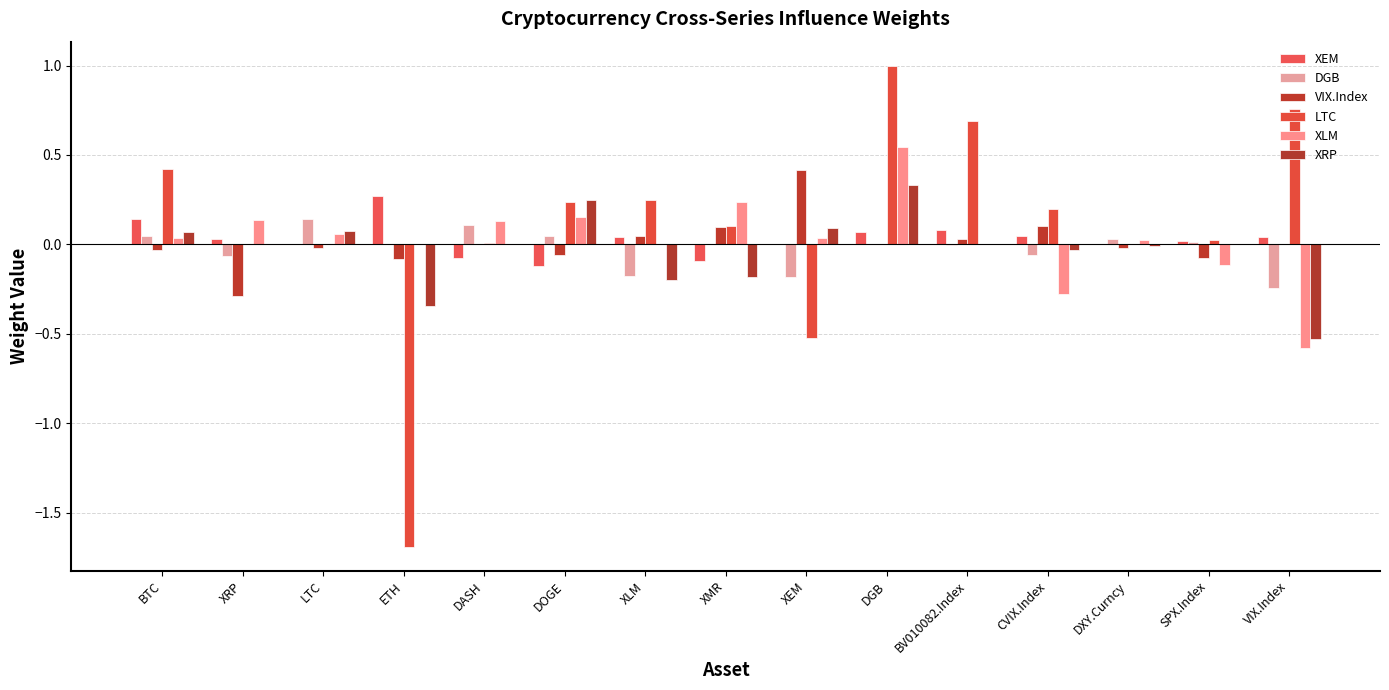

Does the chart contain stacked bars?

No